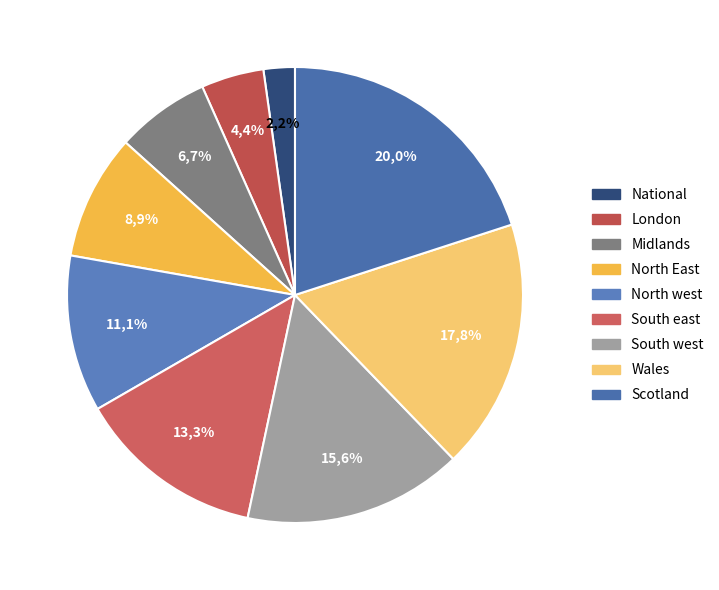

What percentage is the South east slice, to the nearest percent?

13%